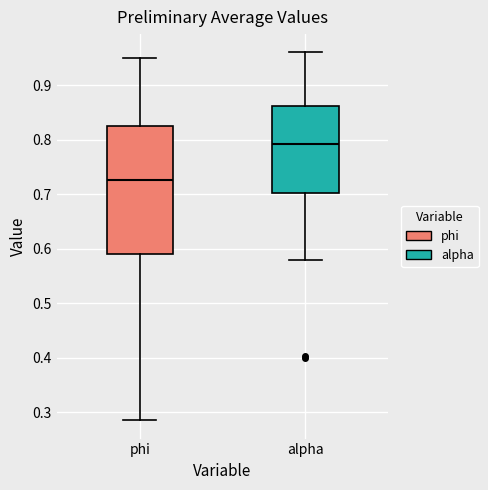

Which box is the tallest, from its lower edge to its upper edge?

phi